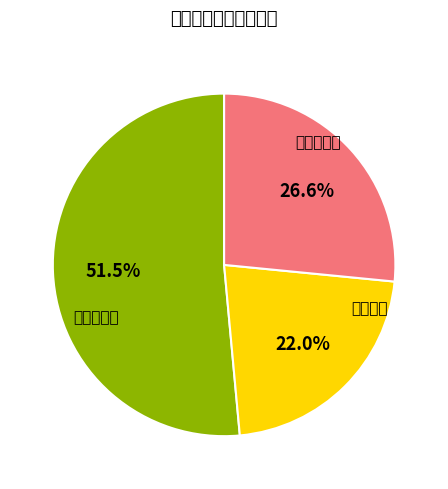

Does any single category account for the majority?

Yes